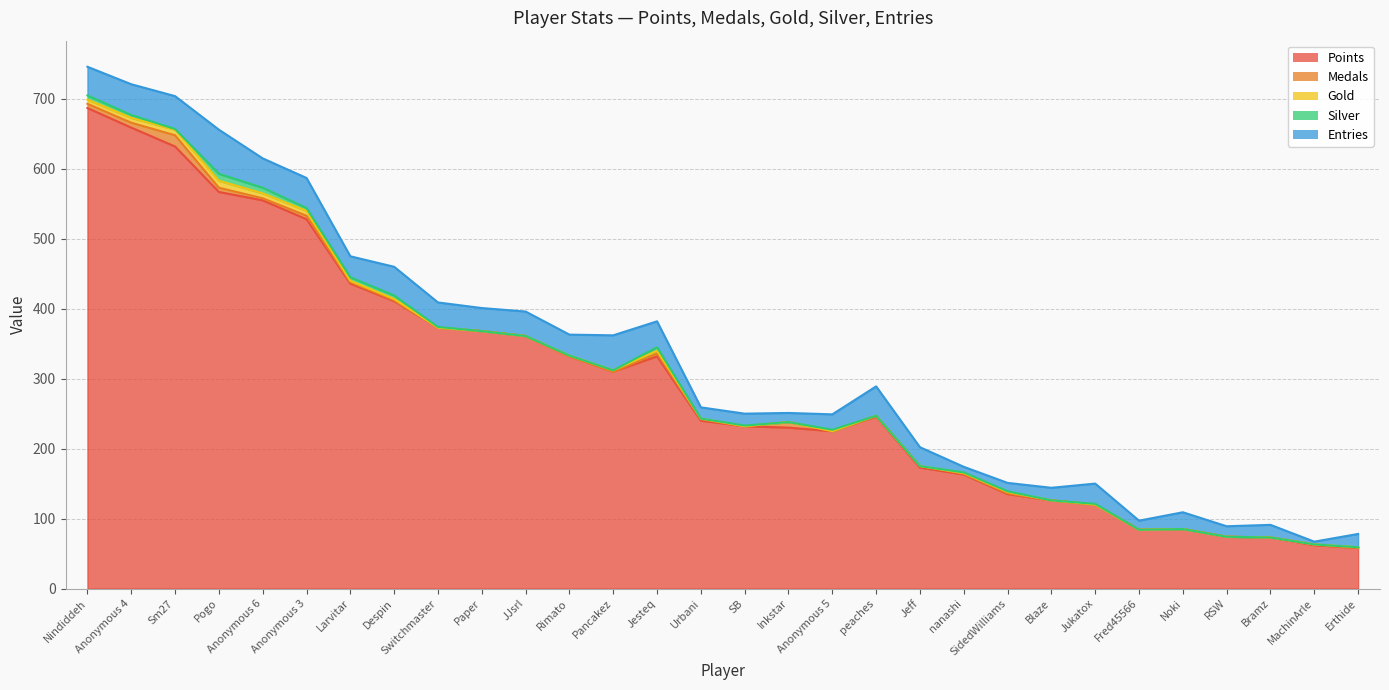

Reading right to left, extract all data points from this chart.

Points: Erthide=58	MachinArle=62	Bramz=73	RSW=74	Noki=85	Fred45566=84	Jukatox=120	Blaze=126	SidedWilliams=135	nanashi=163	Jeff=173	peaches=246	Anonymous 5=225	Inkstar=230	SB=232	Urbani=240	Jesteq=332	Pancakez=310	Rimato=332	JJsrl=361	Paper=368	Switchmaster=373	Despin=411	Larvitar=436	Anonymous 3=528	Anonymous 6=555	Pogo=567	Sm27=632	Anonymous 4=659	Nindiddeh=687
Medals: Erthide=0	MachinArle=1	Bramz=0	RSW=0	Noki=0	Fred45566=0	Jukatox=0	Blaze=0	SidedWilliams=1	nanashi=1	Jeff=2	peaches=1	Anonymous 5=0	Inkstar=8	SB=0	Urbani=2	Jesteq=4	Pancakez=0	Rimato=0	JJsrl=0	Paper=0	Switchmaster=0	Despin=1	Larvitar=2	Anonymous 3=5	Anonymous 6=3	Pogo=6	Sm27=16	Anonymous 4=7	Nindiddeh=6
Gold: Erthide=1	MachinArle=0	Bramz=0	RSW=0	Noki=0	Fred45566=0	Jukatox=0	Blaze=0	SidedWilliams=2	nanashi=1	Jeff=0	peaches=0	Anonymous 5=0	Inkstar=0	SB=0	Urbani=1	Jesteq=4	Pancakez=2	Rimato=1	JJsrl=0	Paper=0	Switchmaster=0	Despin=2	Larvitar=2	Anonymous 3=7	Anonymous 6=7	Pogo=10	Sm27=8	Anonymous 4=7	Nindiddeh=6
Silver: Erthide=0	MachinArle=0	Bramz=0	RSW=0	Noki=0	Fred45566=0	Jukatox=1	Blaze=0	SidedWilliams=1	nanashi=1	Jeff=0	peaches=0	Anonymous 5=2	Inkstar=0	SB=1	Urbani=0	Jesteq=5	Pancakez=0	Rimato=0	JJsrl=0	Paper=0	Switchmaster=1	Despin=5	Larvitar=5	Anonymous 3=4	Anonymous 6=8	Pogo=10	Sm27=1	Anonymous 4=4	Nindiddeh=6
Entries: Erthide=19	MachinArle=4	Bramz=18	RSW=15	Noki=24	Fred45566=13	Jukatox=29	Blaze=18	SidedWilliams=12	nanashi=8	Jeff=27	peaches=42	Anonymous 5=22	Inkstar=13	SB=17	Urbani=16	Jesteq=37	Pancakez=50	Rimato=30	JJsrl=35	Paper=33	Switchmaster=35	Despin=41	Larvitar=30	Anonymous 3=43	Anonymous 6=42	Pogo=63	Sm27=47	Anonymous 4=44	Nindiddeh=41